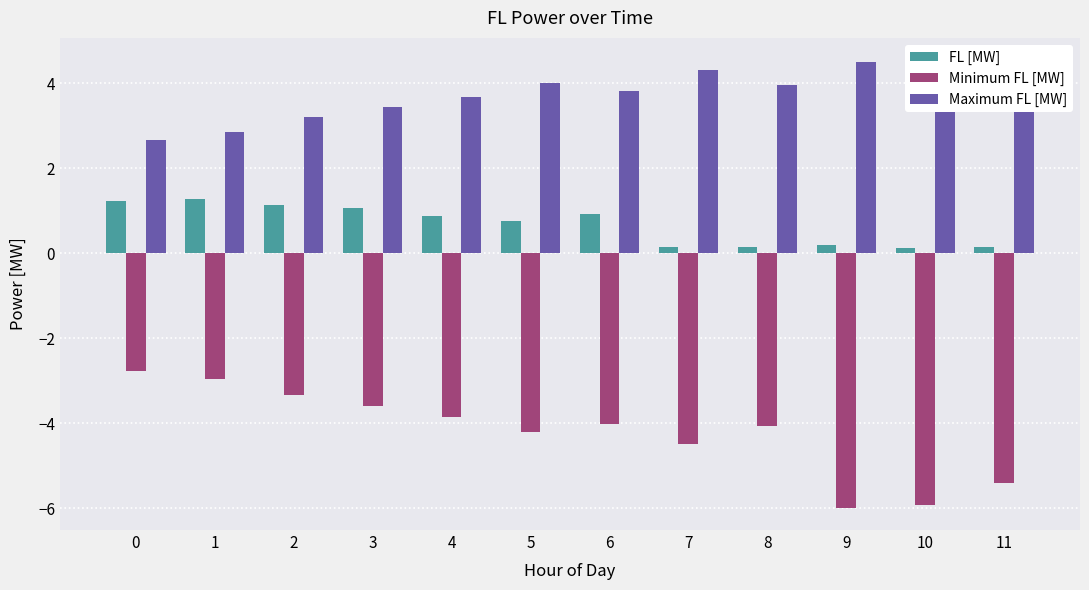

Between 7 and 2, which is larger?

2